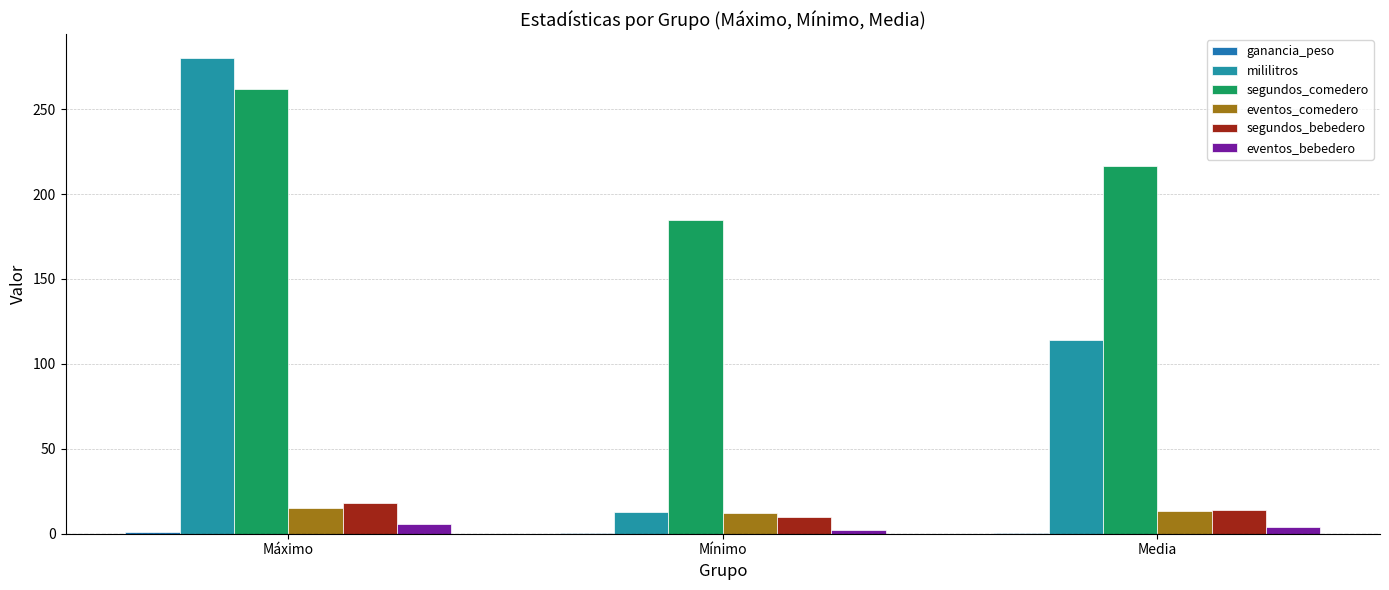

Does the chart contain stacked bars?

No